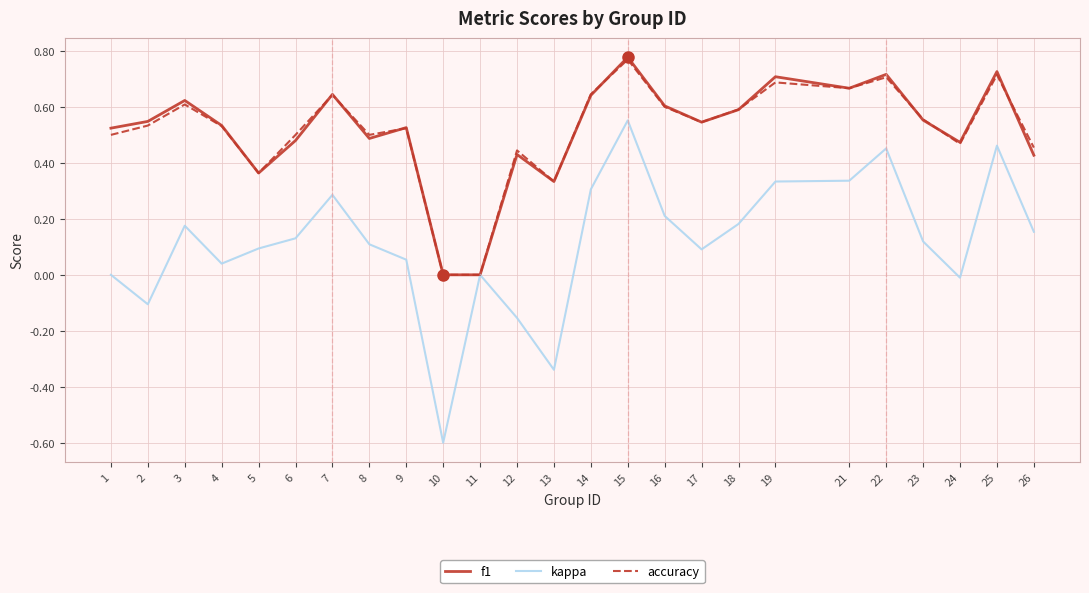

Which series changed the most between 14 and 26?

f1